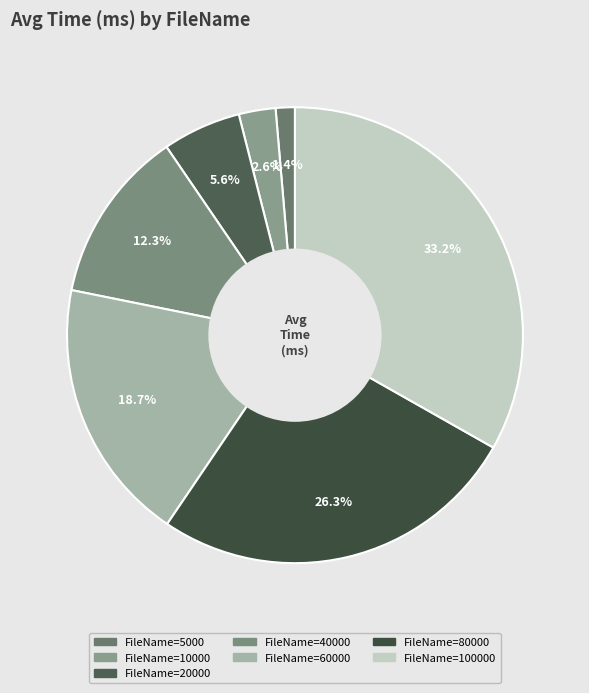

Count the number of slices in the pie.

7